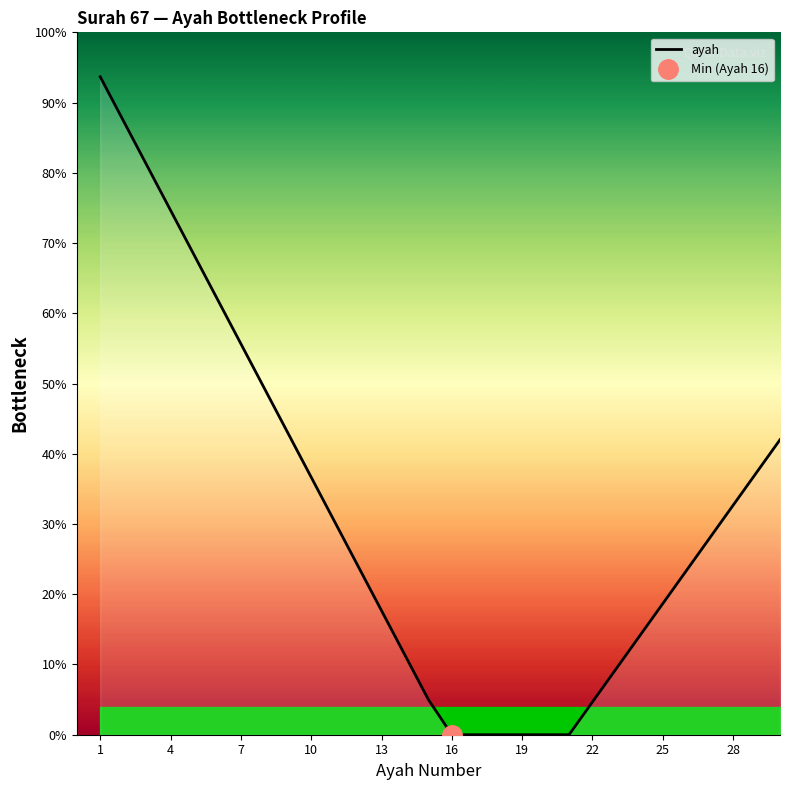

What is the greatest value displayed?

93.7